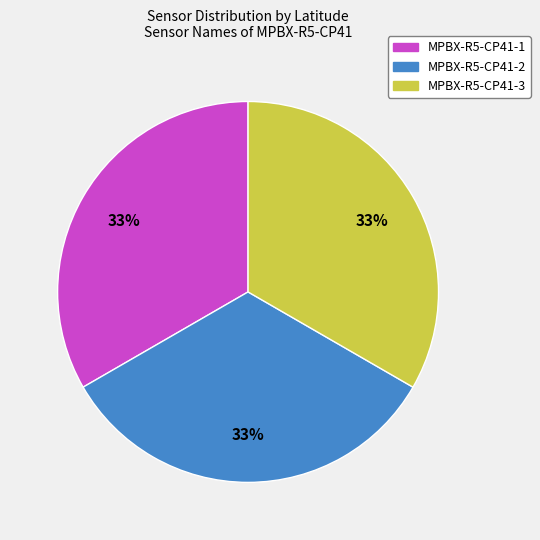

True or false: MPBX-R5-CP41-3 accounts for 33% of the total.

True